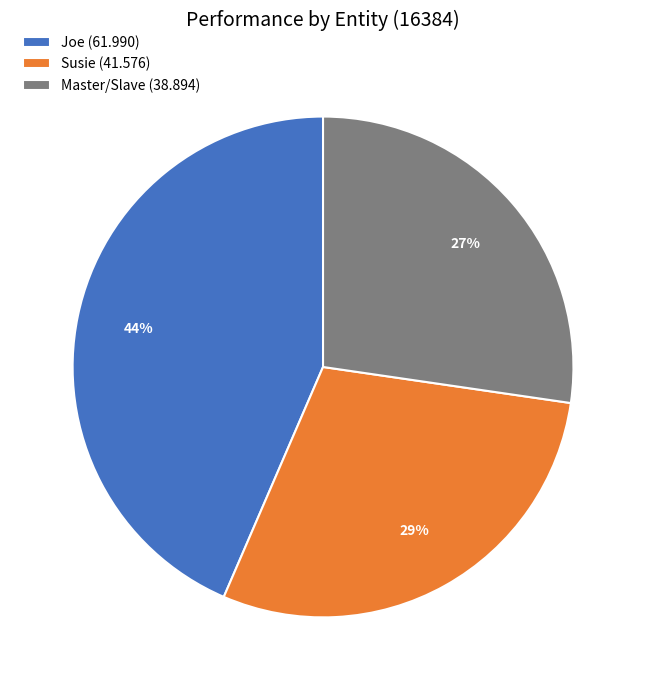

Is there any slice that represents more than half of the pie?

No